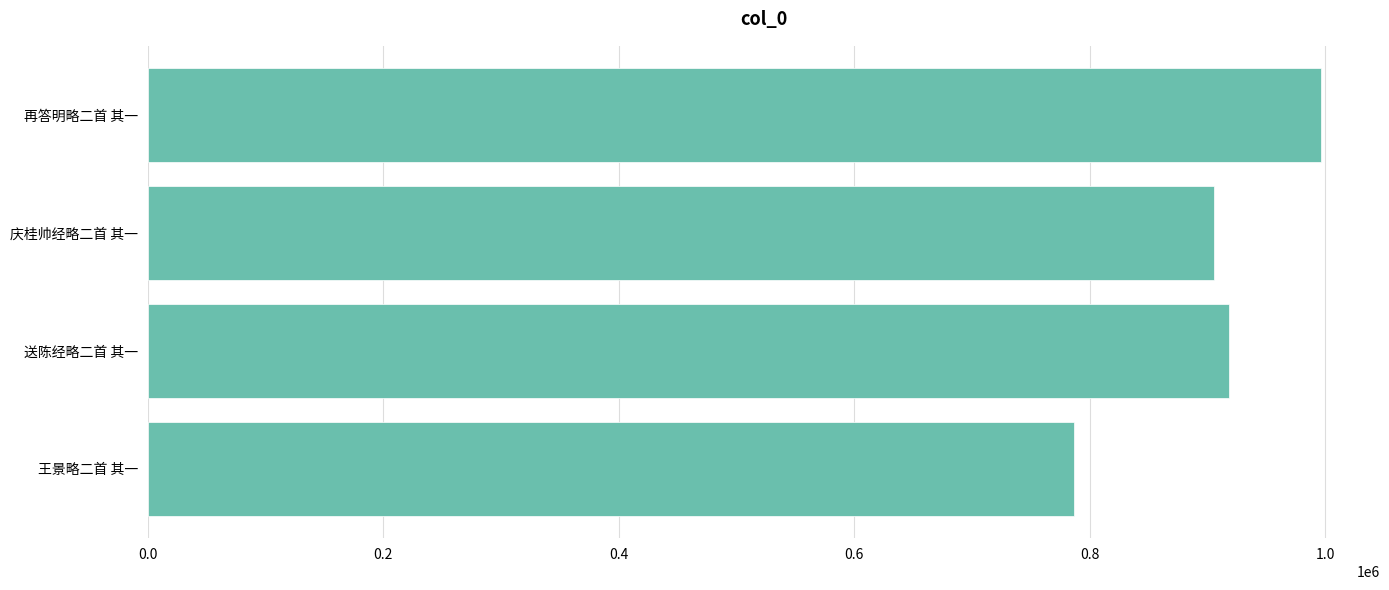

Reading top to bottom, what are all the values shown in this chart?

再答明略二首 其一=996525	庆桂帅经略二首 其一=904997	送陈经略二首 其一=918099	王景略二首 其一=786757